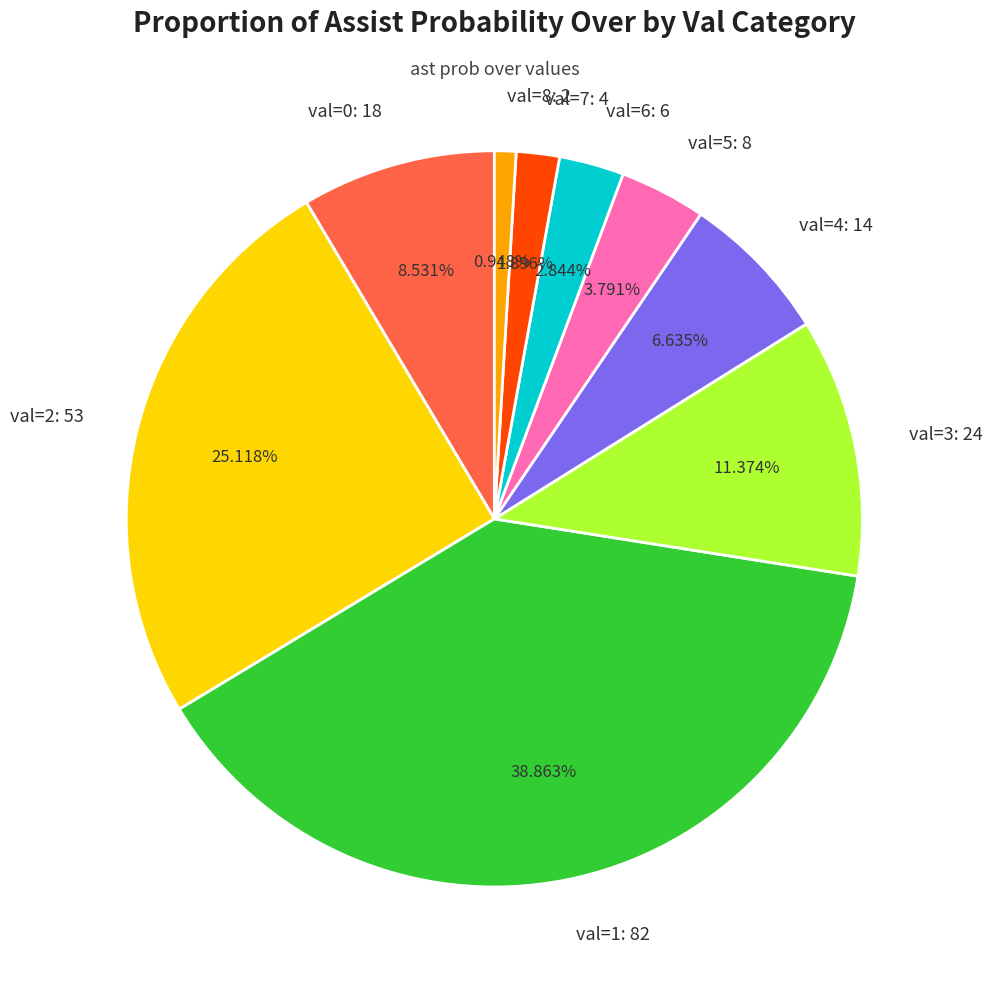

Rank the categories by value from highest to lowest.

val=1: 82, val=2: 53, val=3: 24, val=0: 18, val=4: 14, val=5: 8, val=6: 6, val=7: 4, val=8: 2